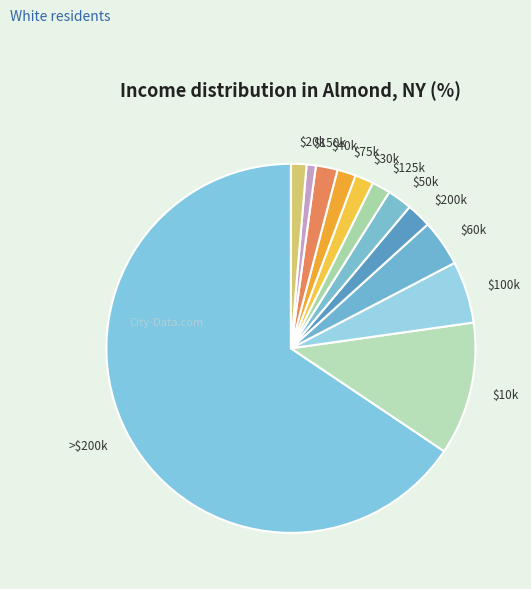

Count the number of slices in the pie.

12